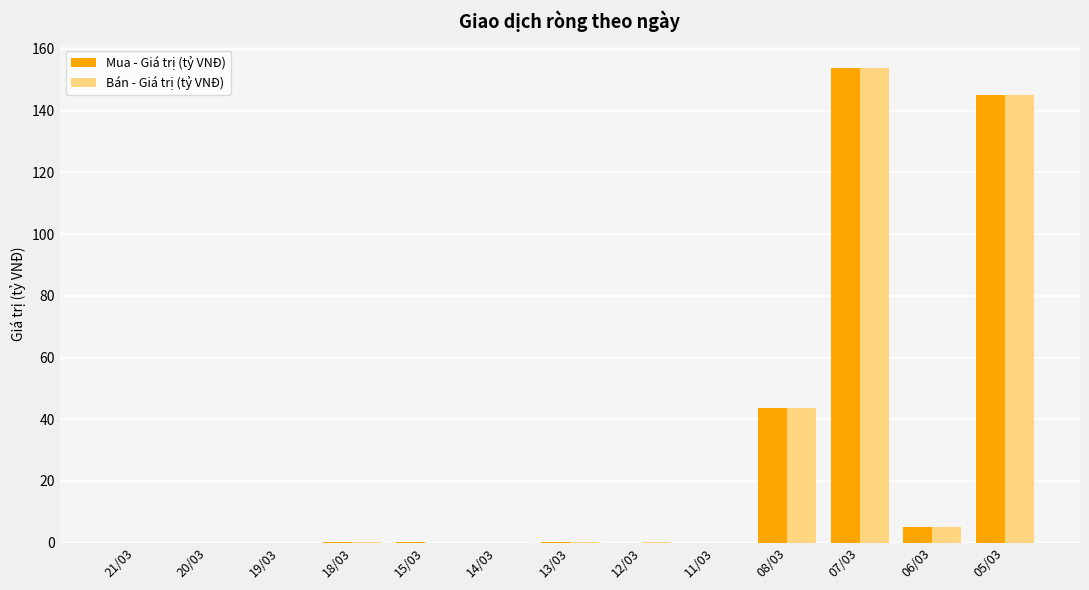

Which series changed the most between 14/03 and 07/03?

Bán - Giá trị (tỷ VNĐ)